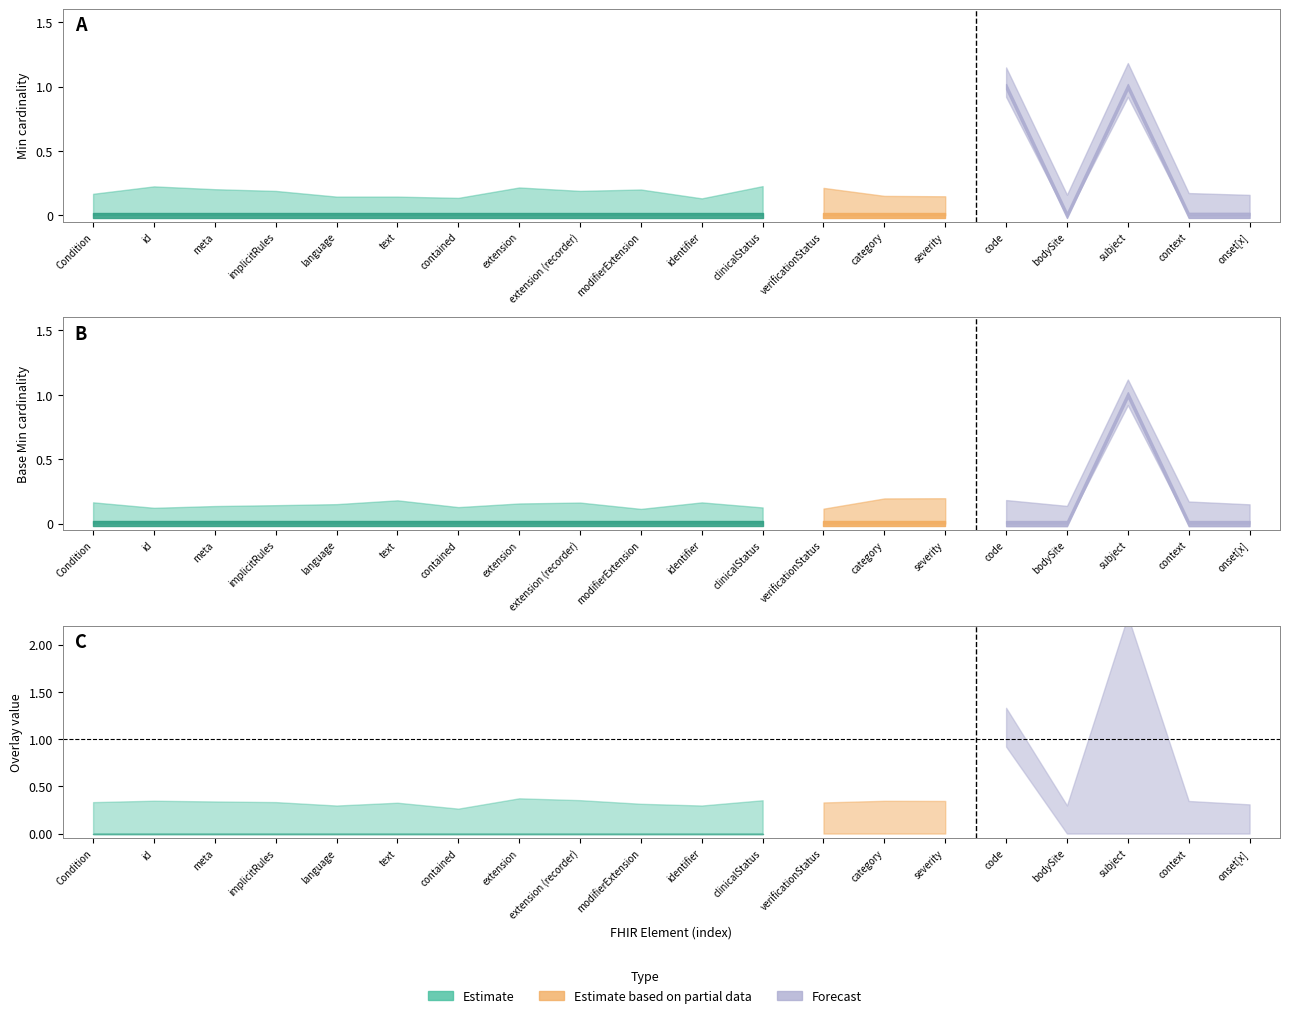

True or false: Base_Min and Min intersect in this chart.

False